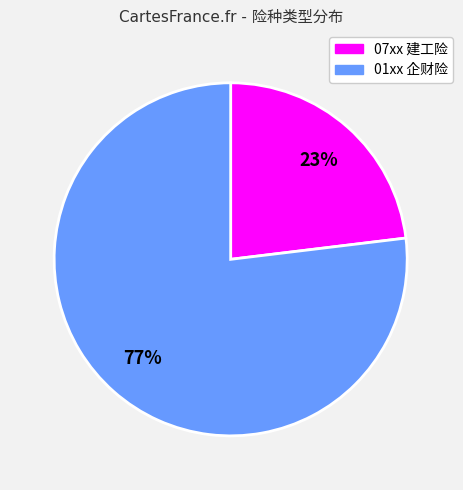

Does any single category account for the majority?

Yes